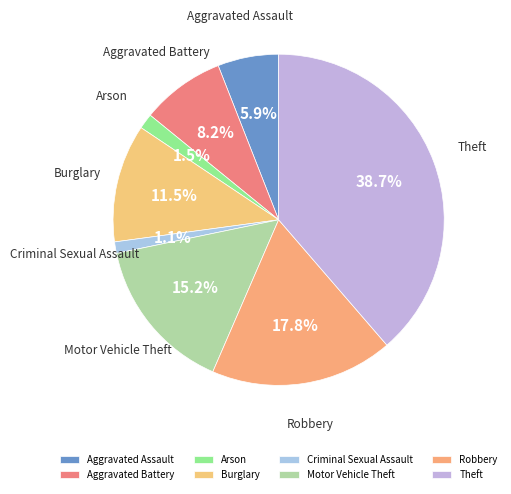

To the nearest percent, what is the average slice percentage?

12%